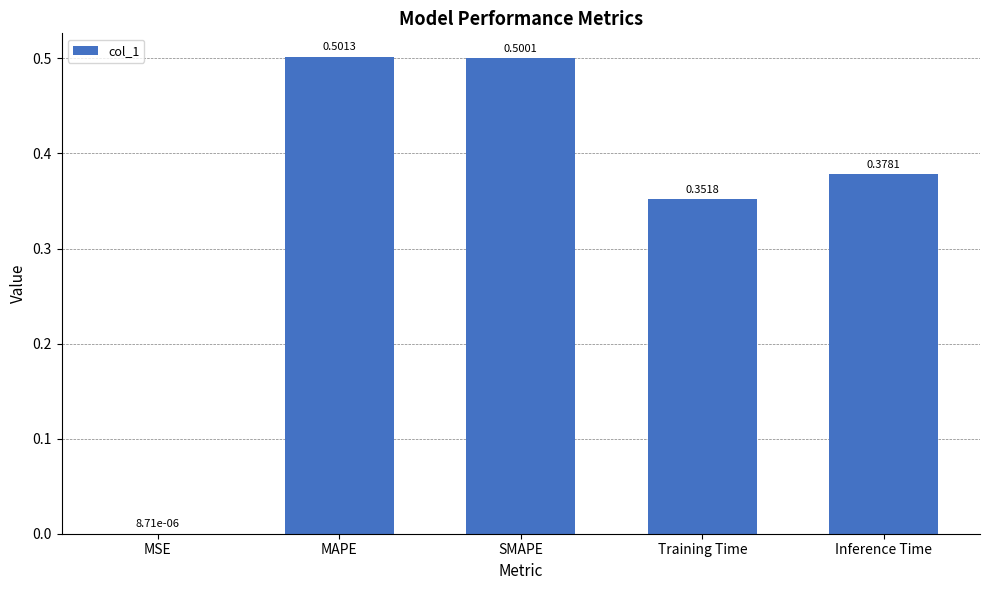

What is the change in value from MSE to SMAPE?

+0.5